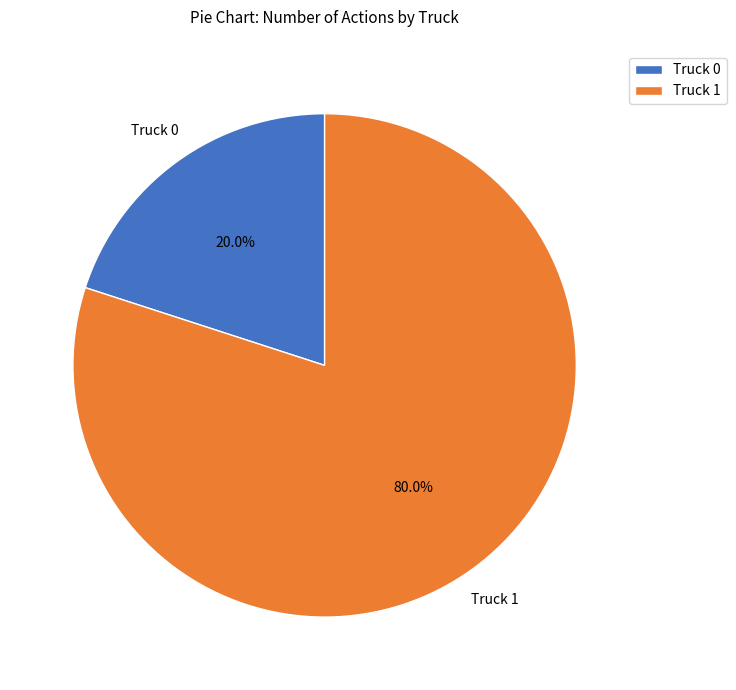

Rank the categories by value from highest to lowest.

Truck 1, Truck 0